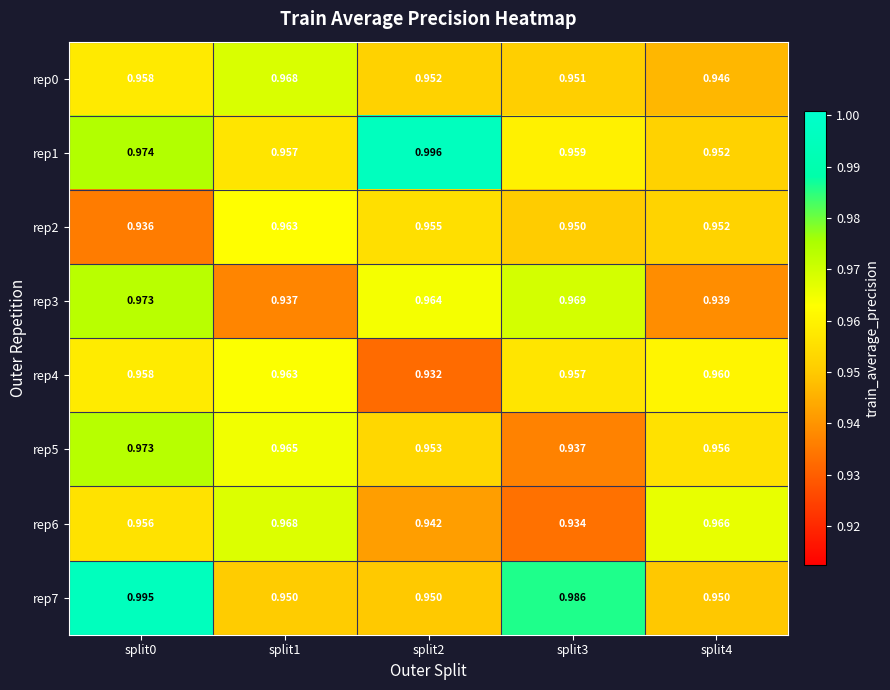

Is the value of rep7 at split0 greater than the value of rep6 at split3?

Yes